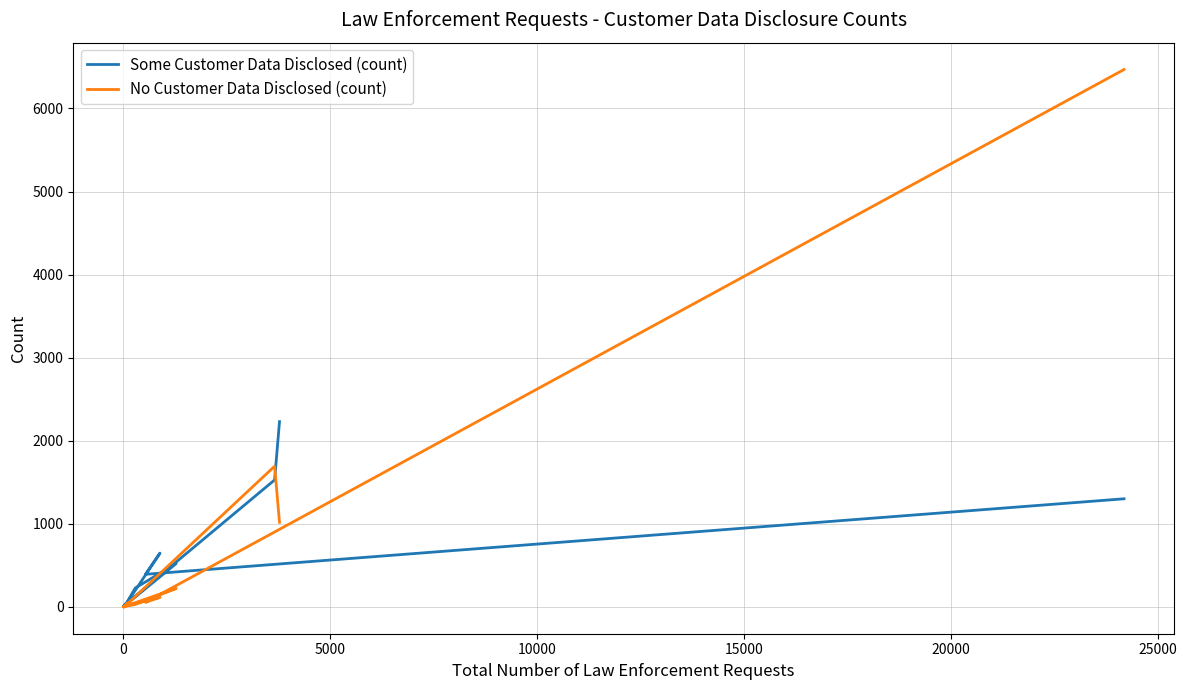

What is the maximum value for No Customer Data Disclosed (count)?

6469